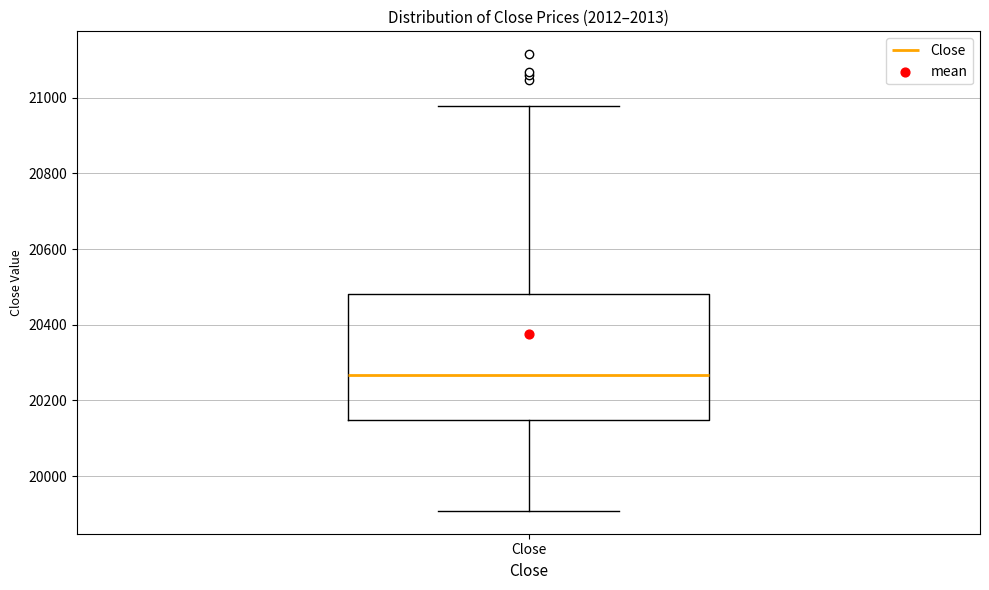

Read this box plot against the y-axis: the position of the median line, the range covered by the box, and the ends of both whiskers. The values are not printed on the chart, so give them approximately, as read against the axis.

median 20260, box 20140 to 20480, whiskers 19900 to 20980